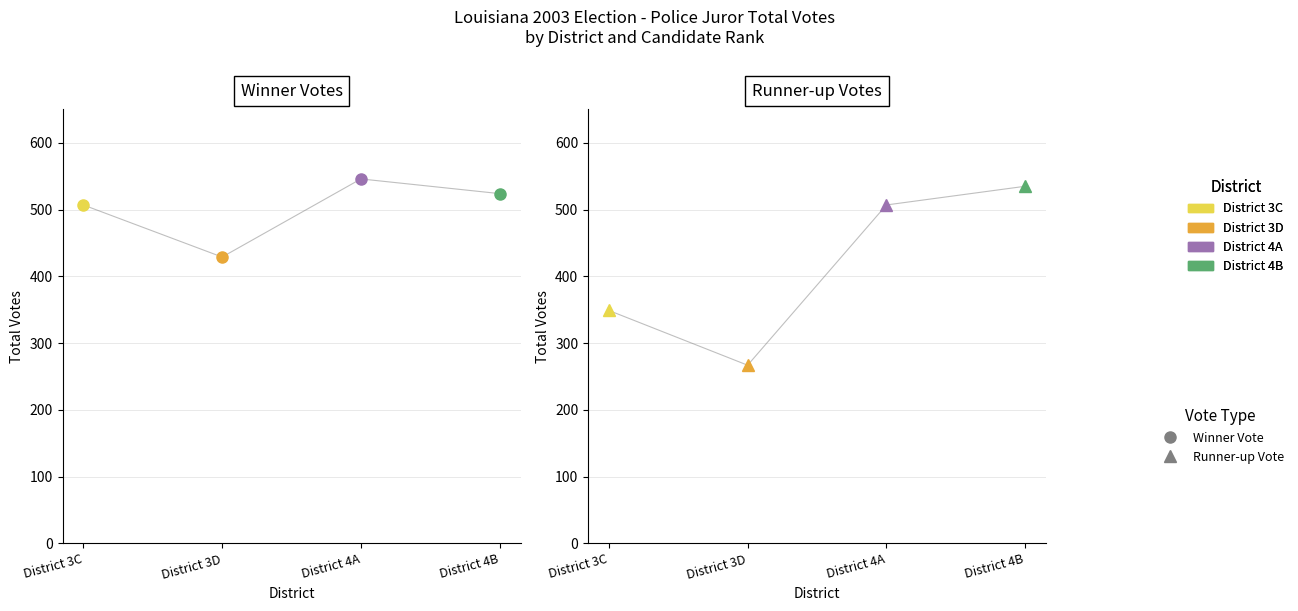

Reading right to left, transcribe all the data shown in this chart.

Candidate 1 (Winner): 524	546	429	507
Candidate 2: 535	507	267	349